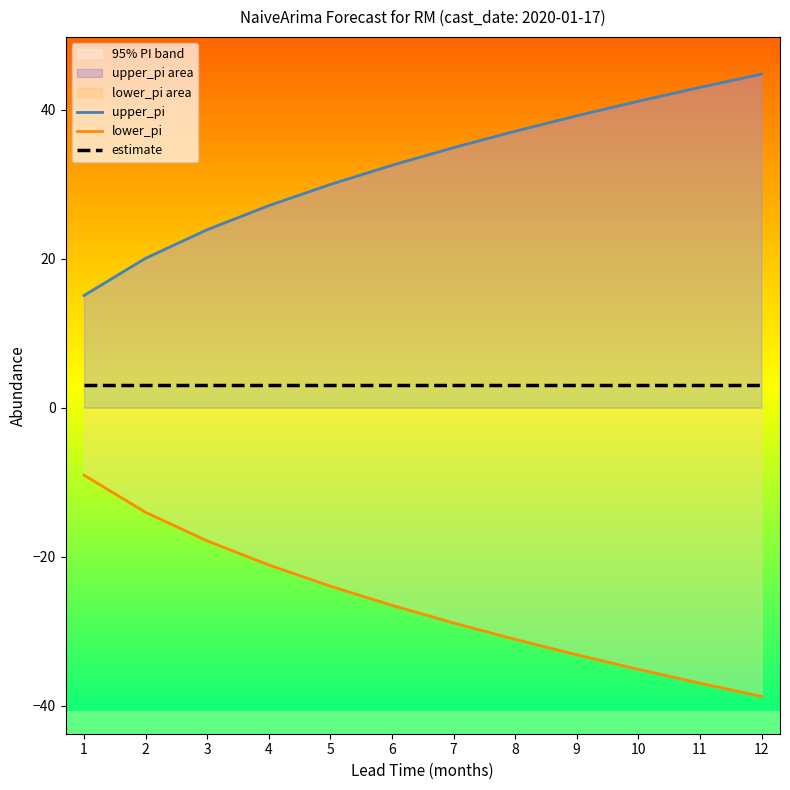

What value does the upper_pi series have at 7?

34.9